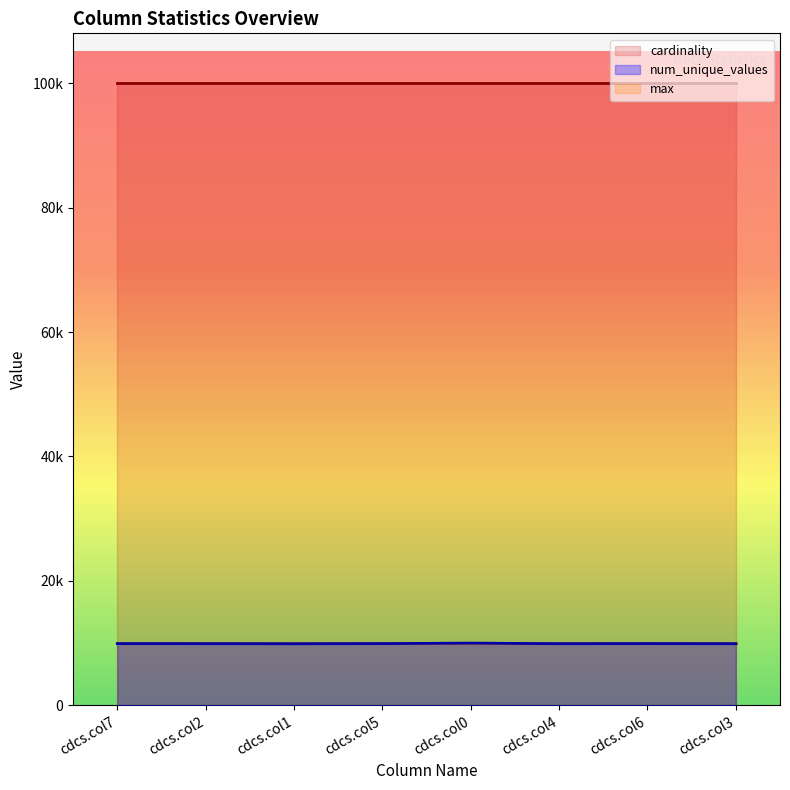

True or false: cardinality and num_unique_values intersect in this chart.

False